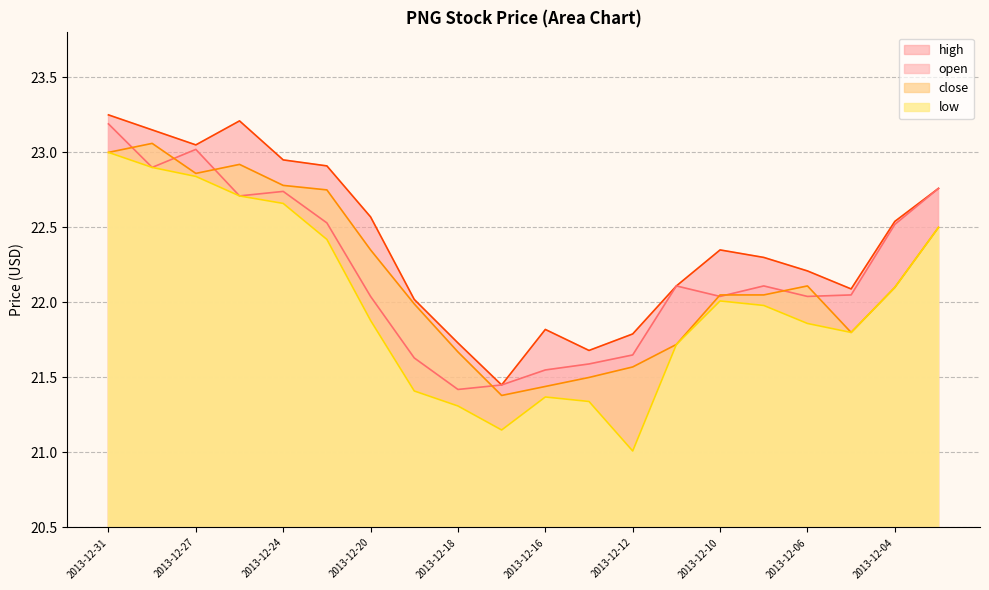

In open, how many points are lower than both neighbors (excluding endpoints)?

5